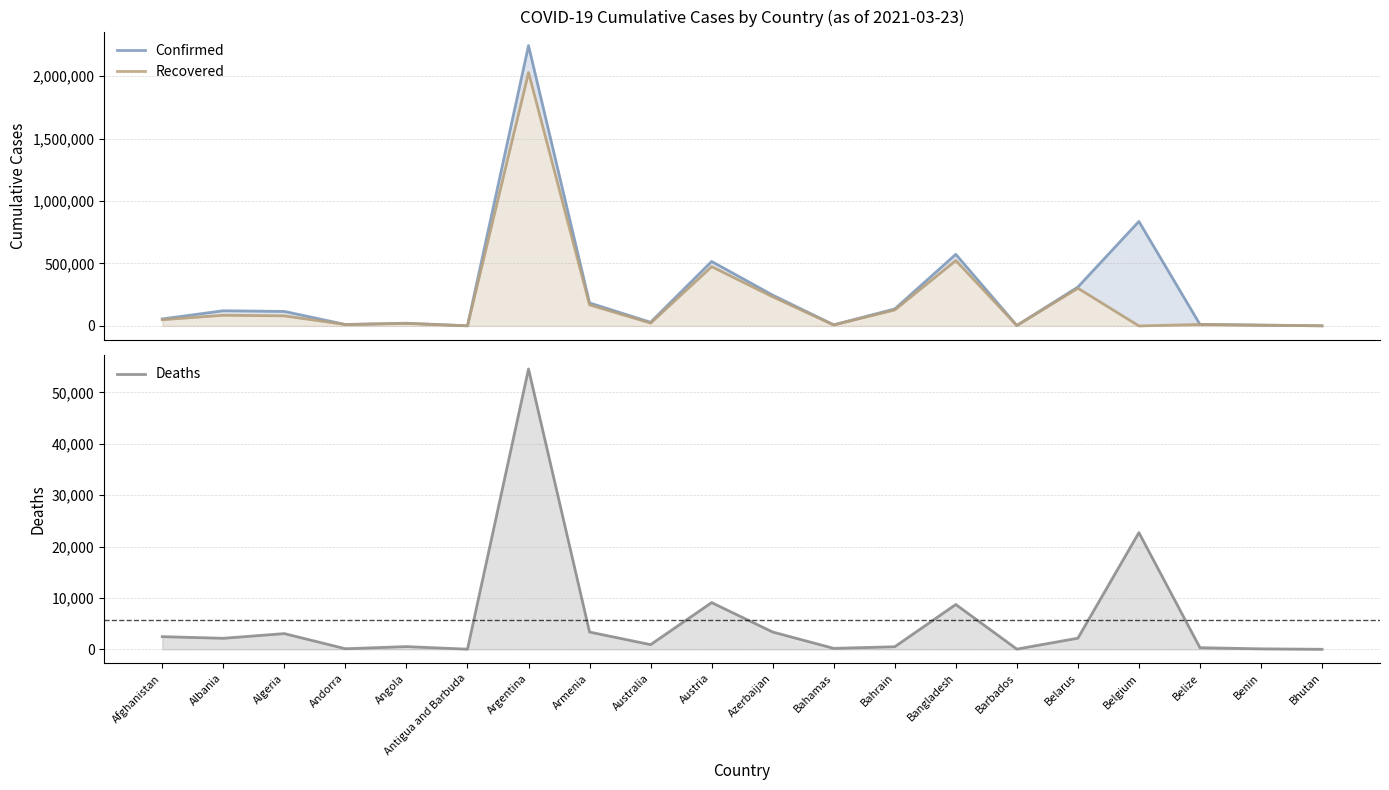

What are all the series names shown in the legend?

Confirmed, Recovered, Deaths